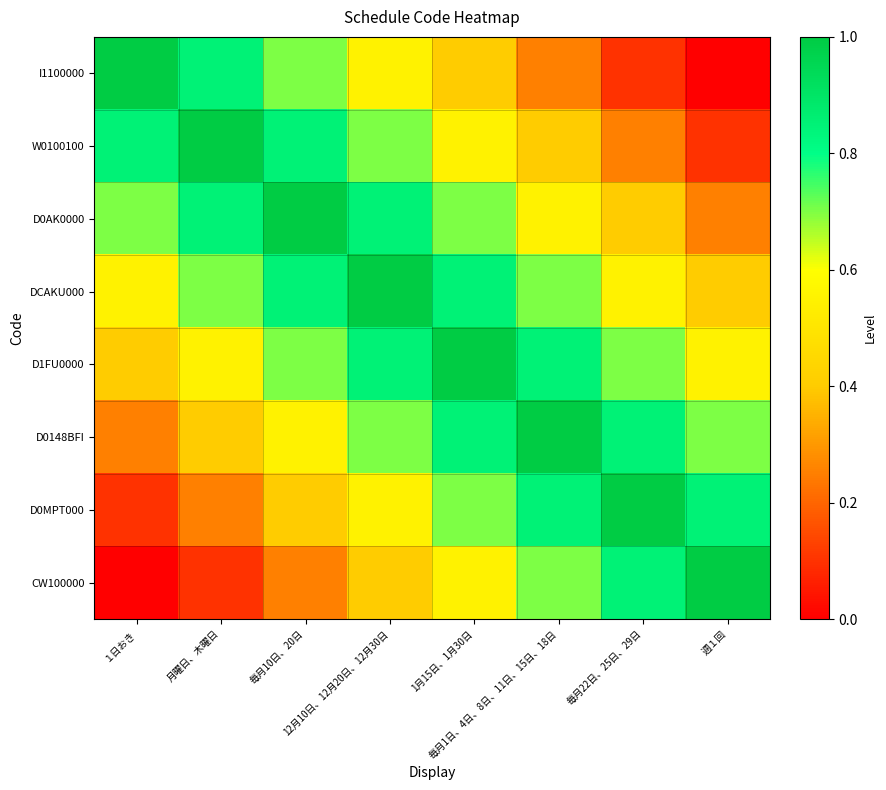

Between 12月10日、12月20日、12月30日 and 毎月10日、20日, which is larger?

毎月10日、20日